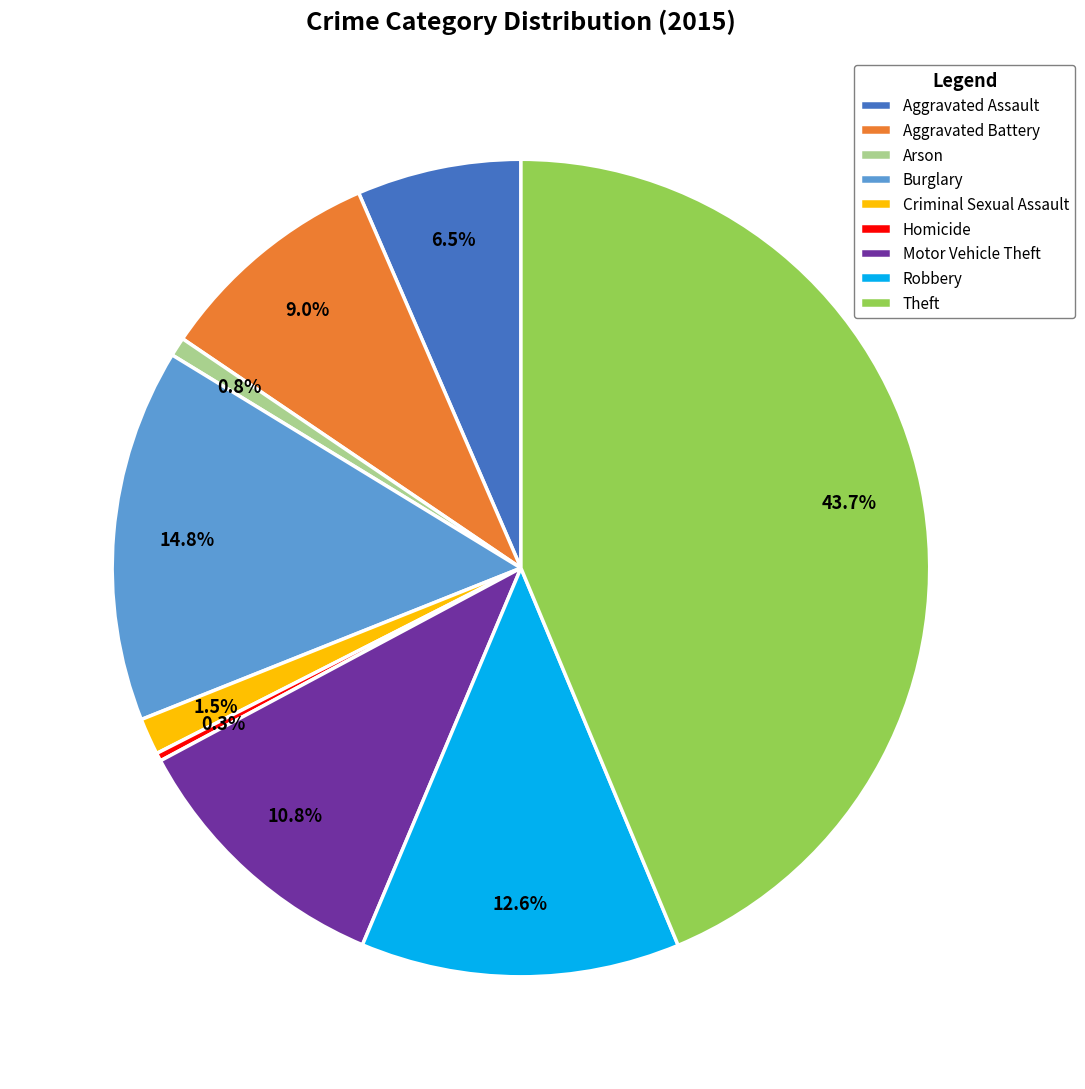

Which slice is the largest?

Theft